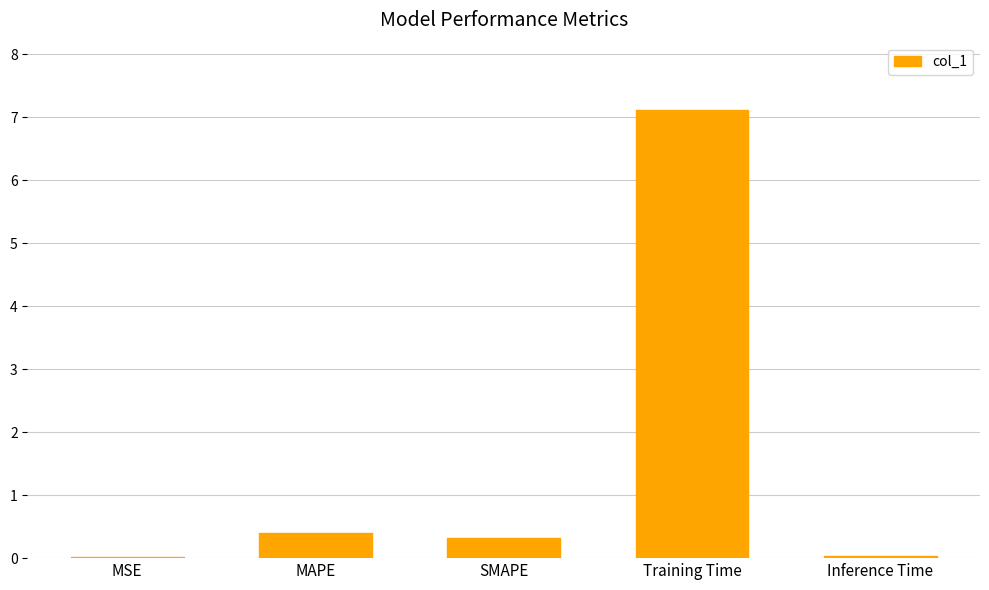

What is the sum of the values at SMAPE and MAPE?

0.7